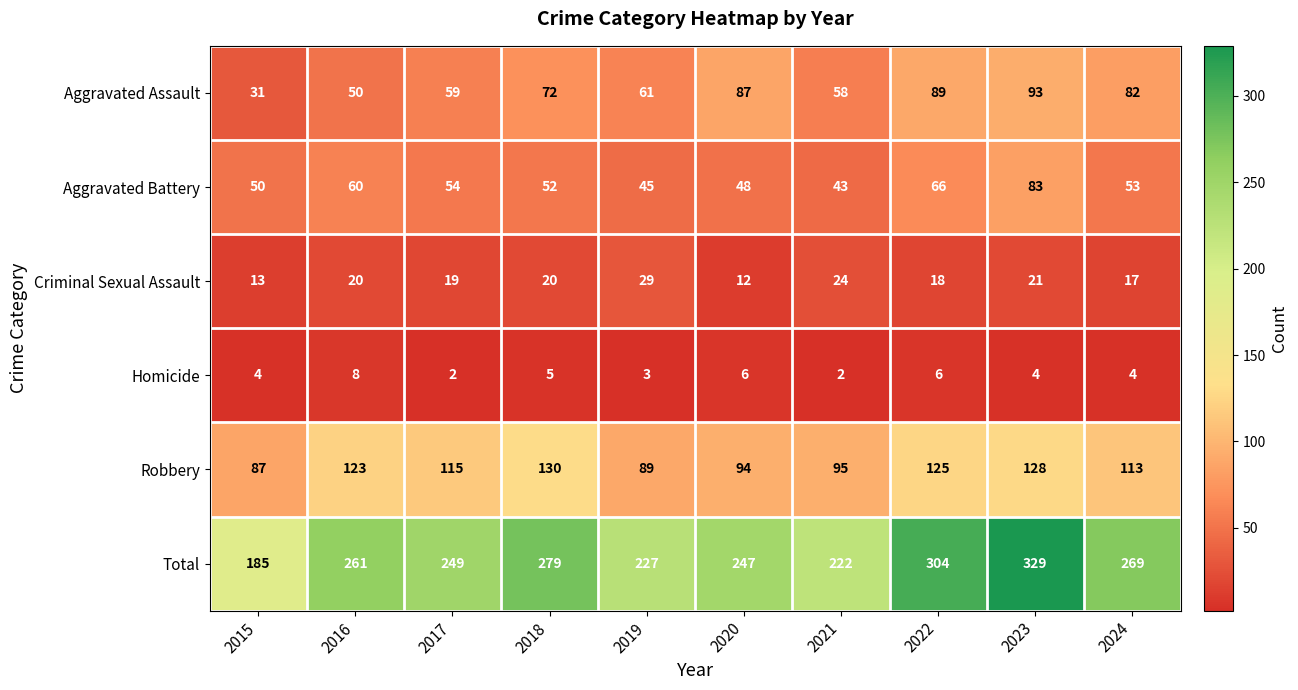

Count the number of categories in the chart.

10